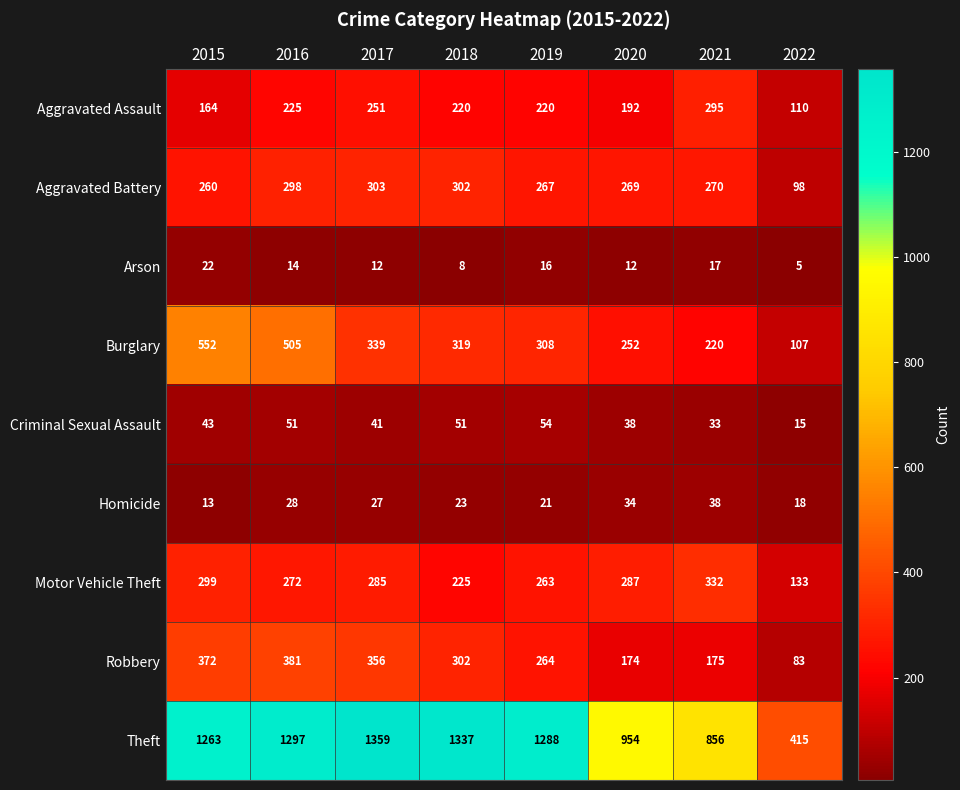

True or false: Arson has a value of 17 at 2021.

True